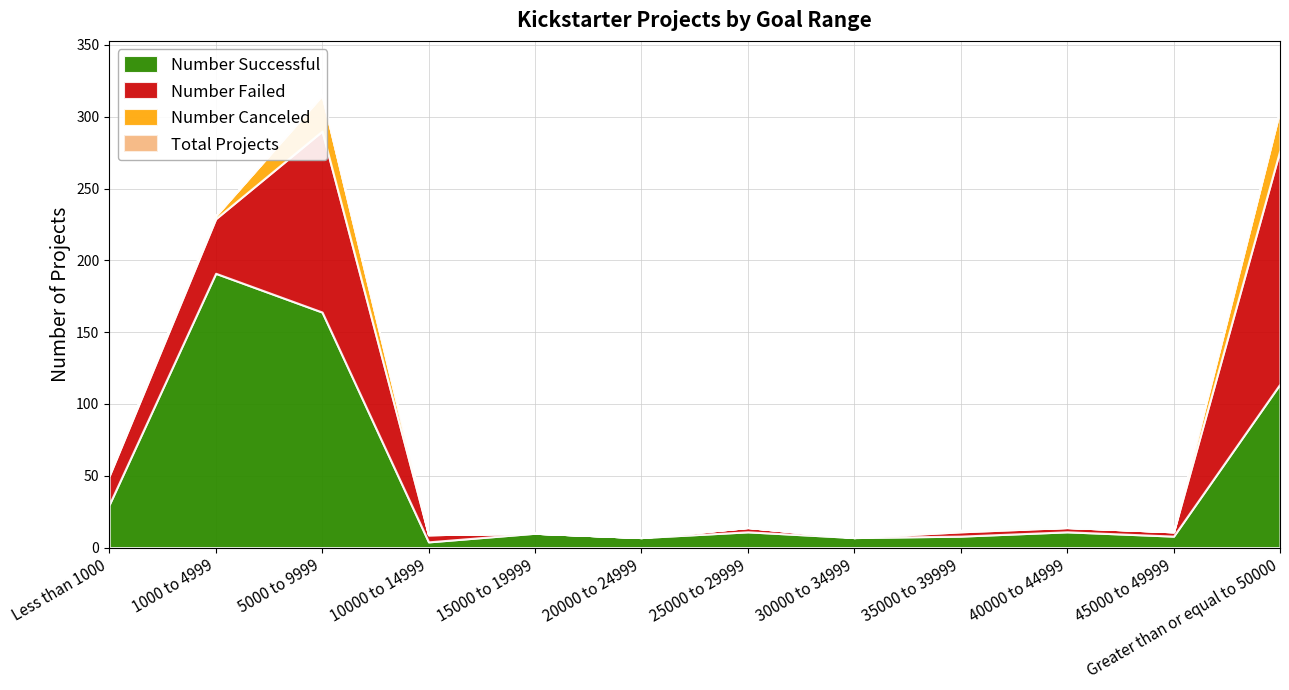

What is the sum of all Total Projects values?

986